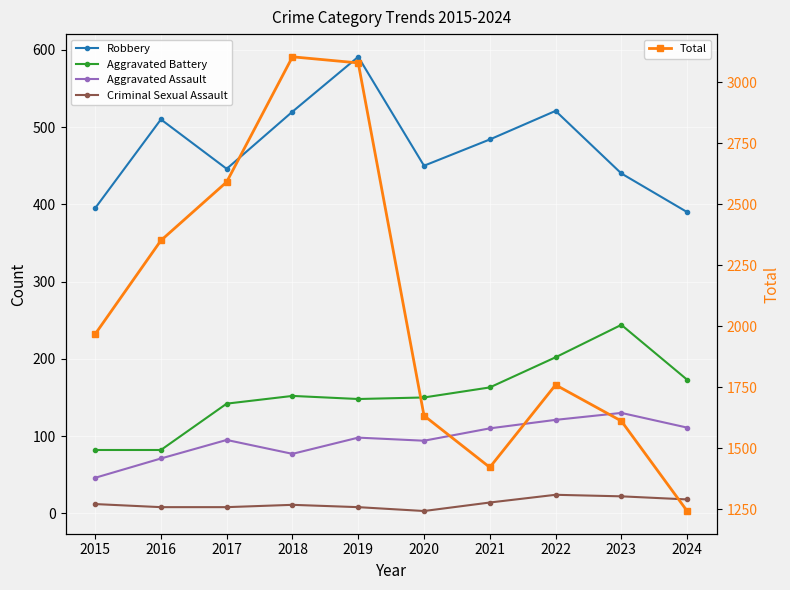

Reading left to right, extract all data points from this chart.

Robbery: 2015=395	2016=510	2017=446	2018=520	2019=591	2020=450	2021=484	2022=521	2023=440	2024=390
Aggravated Battery: 2015=82	2016=82	2017=142	2018=152	2019=148	2020=150	2021=163	2022=202	2023=244	2024=173
Aggravated Assault: 2015=46	2016=71	2017=95	2018=77	2019=98	2020=94	2021=110	2022=121	2023=130	2024=111
Criminal Sexual Assault: 2015=12	2016=8	2017=8	2018=11	2019=8	2020=3	2021=14	2022=24	2023=22	2024=18
Total: 2015=1968	2016=2352	2017=2592	2018=3105	2019=3080	2020=1634	2021=1422	2022=1760	2023=1612	2024=1243